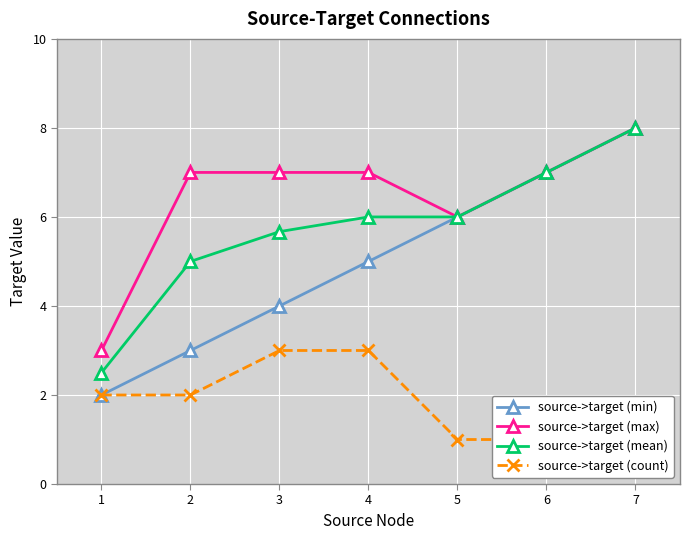

The value of source->target (min) at 1 is 4.9. True or false?

False